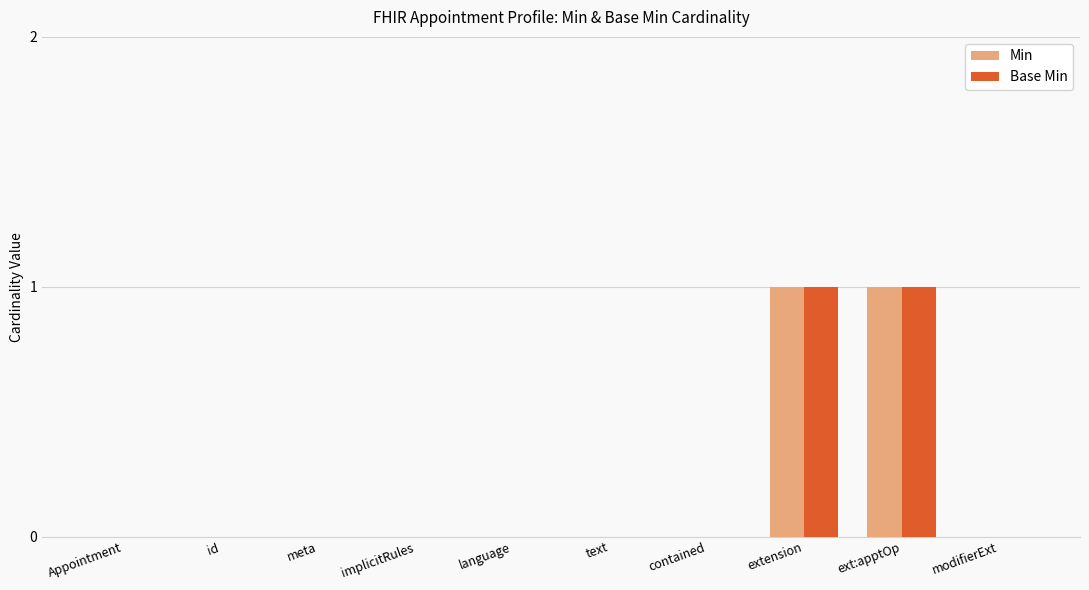

Are the bars horizontal?

No